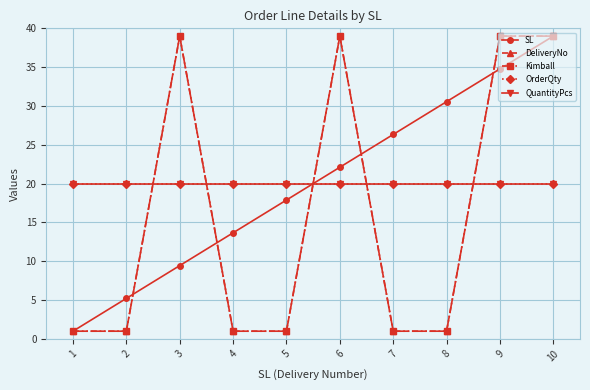

True or false: Kimball has more than 1 points higher than both neighbors.

True